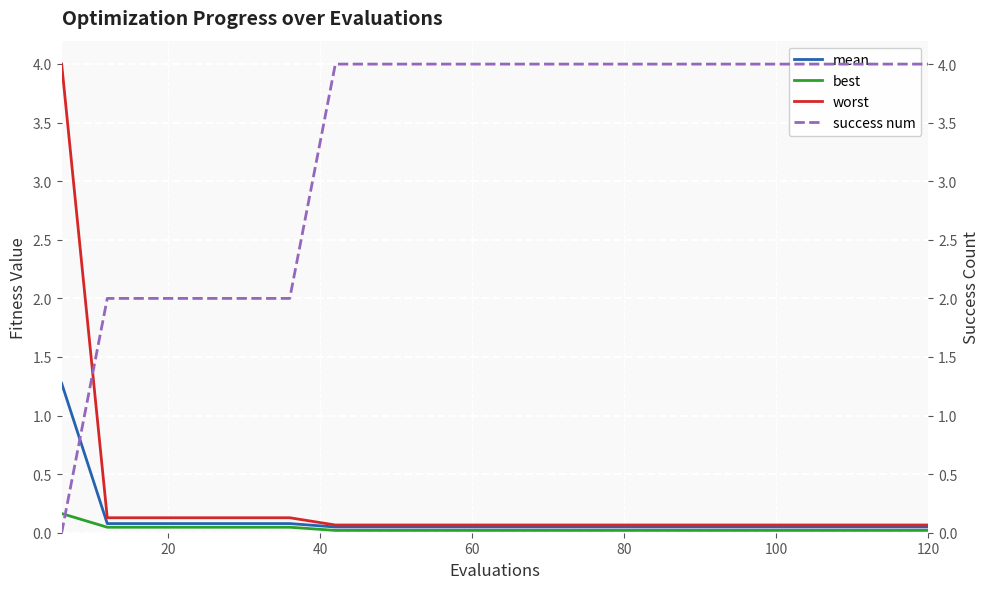

Does the chart display data point markers on the line(s)?

No